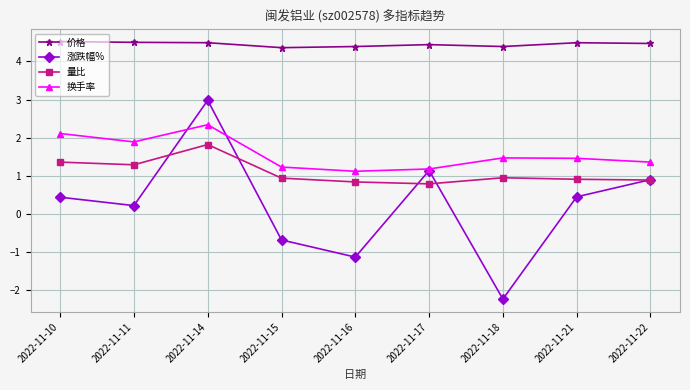

How many 价格 values are between 4 and 5?

9